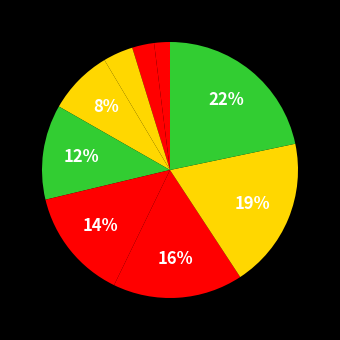

How many segments does this pie chart have?

9